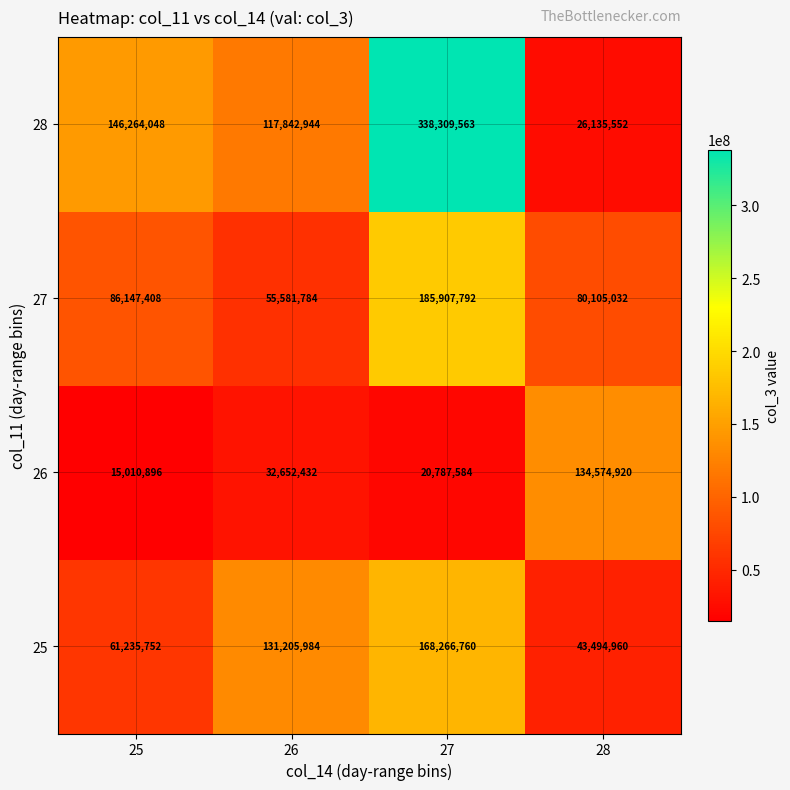

List the labels in order of 25 value, largest first.

27, 26, 25, 28